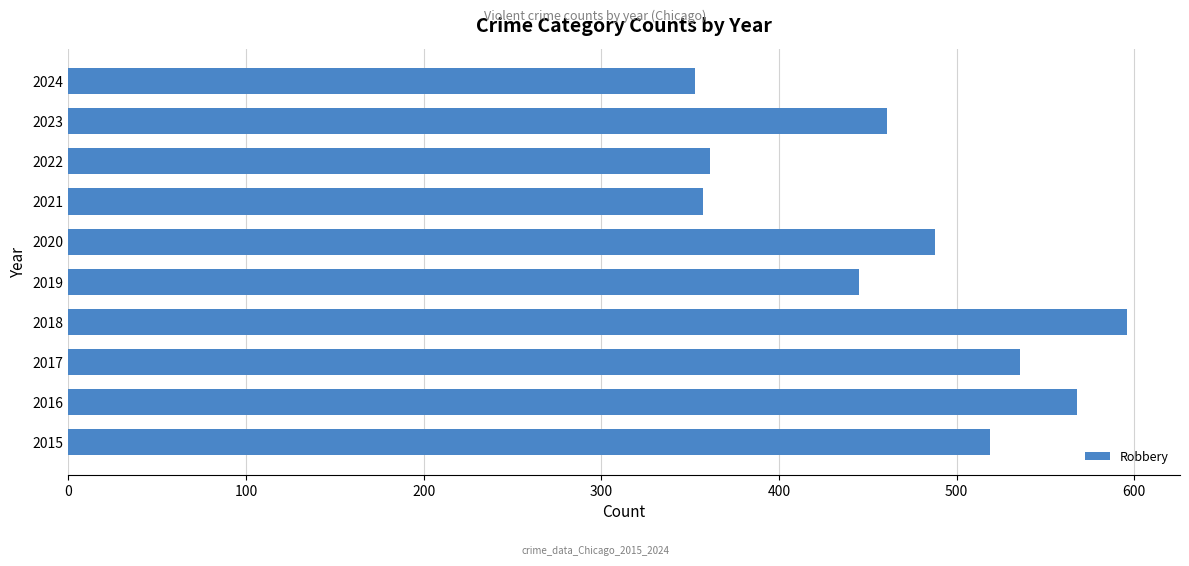

How many data points does each series have?

10